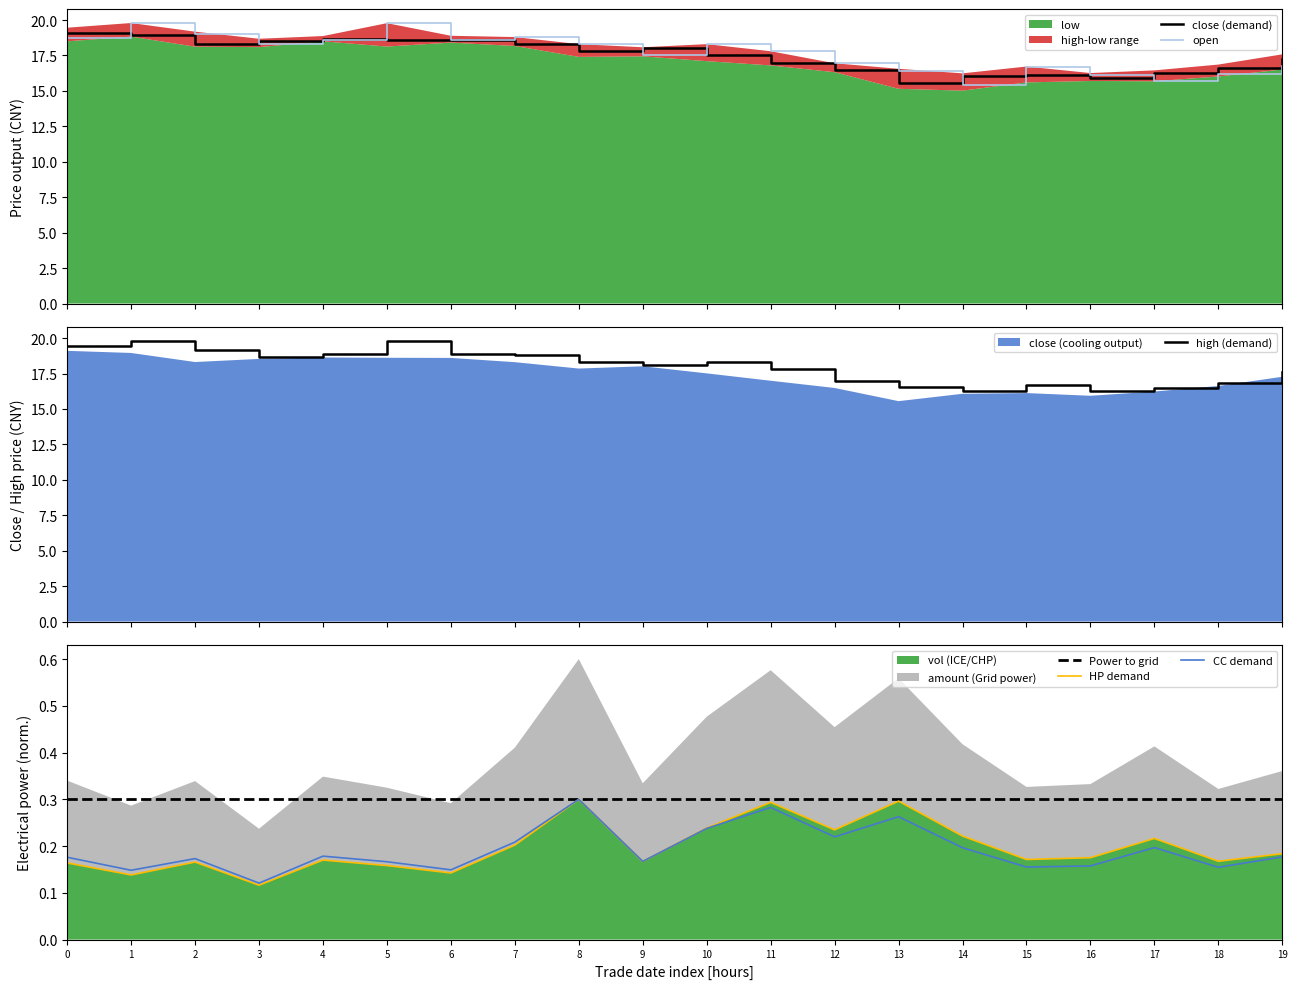

Is the value of CC demand at 10 greater than the value of open at 0?

No